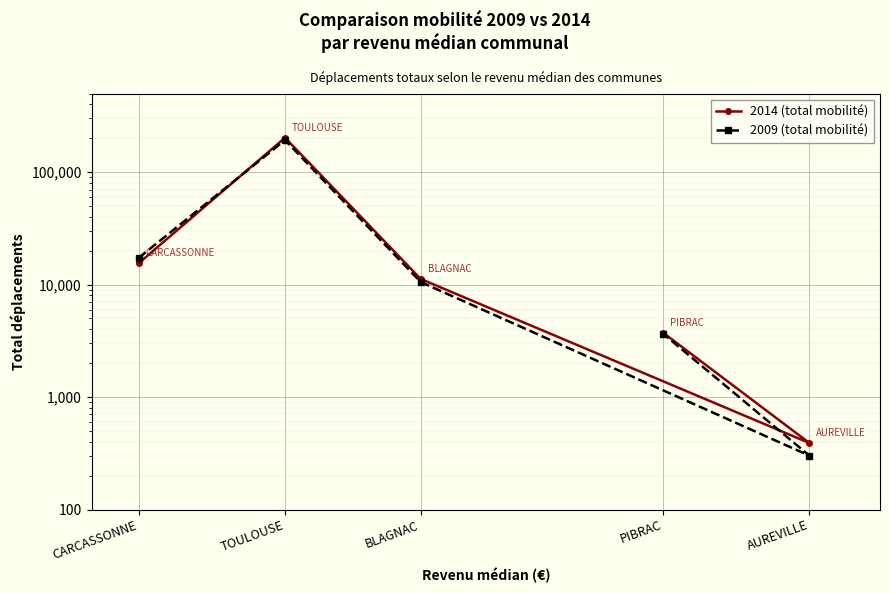

How many data points in 2009 (total mobilité) are above 10541?

2